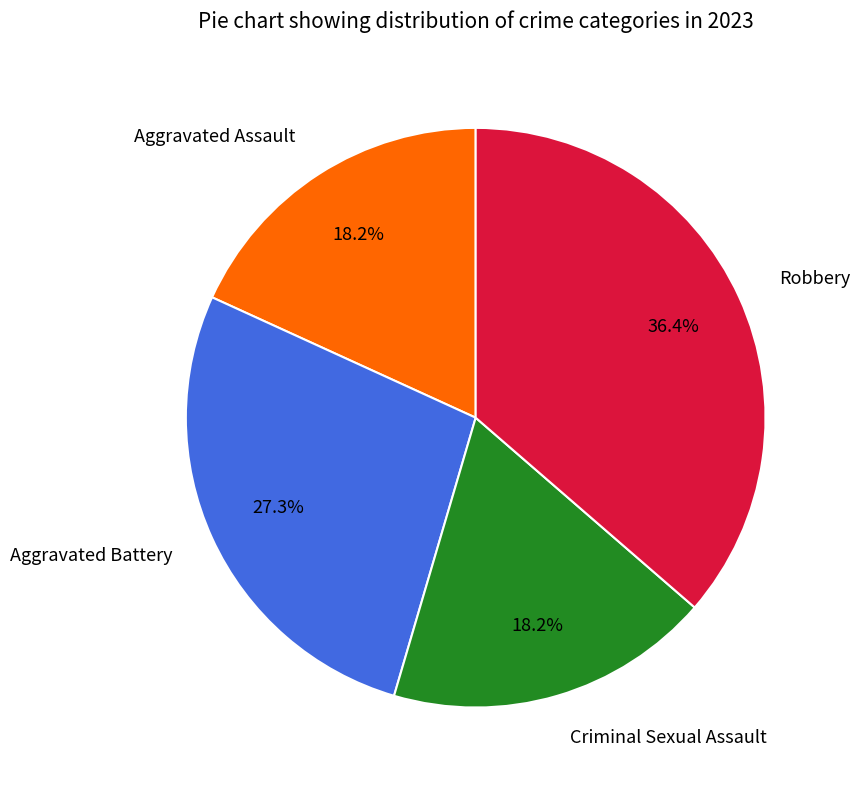

To the nearest percent, what percentage of the pie is Criminal Sexual Assault?

18%